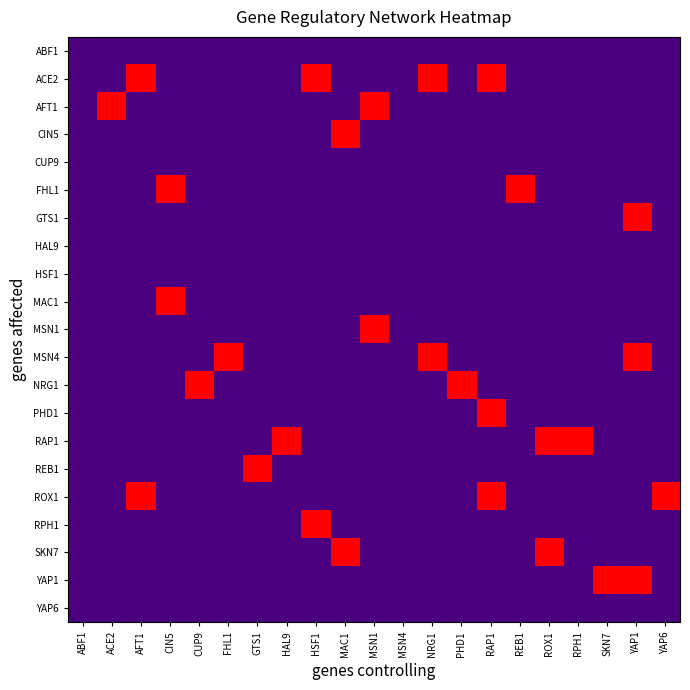

At how many categories does at least one series exceed 0?

19